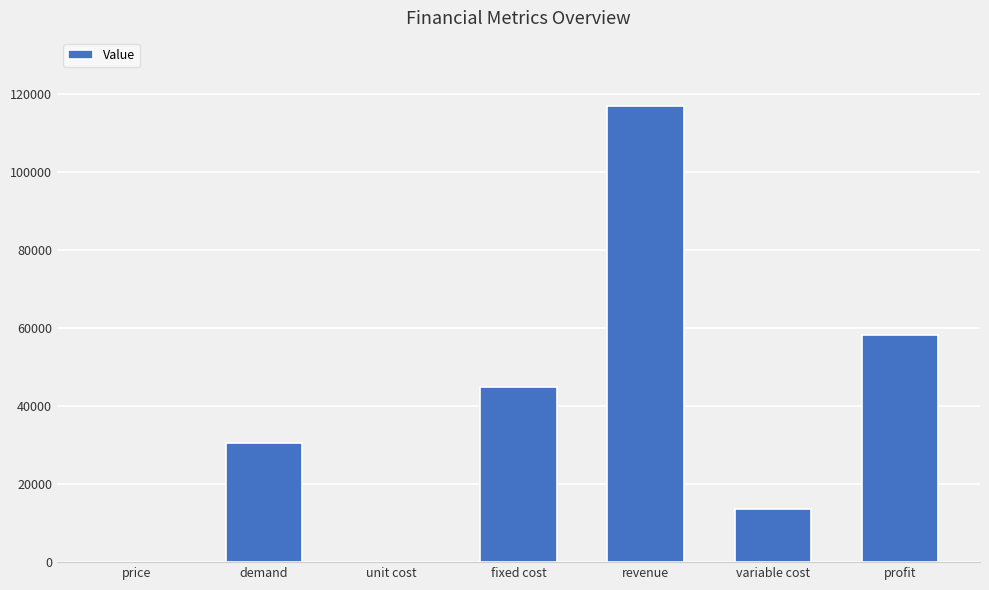

At which label does the data first exceed 30475?

demand